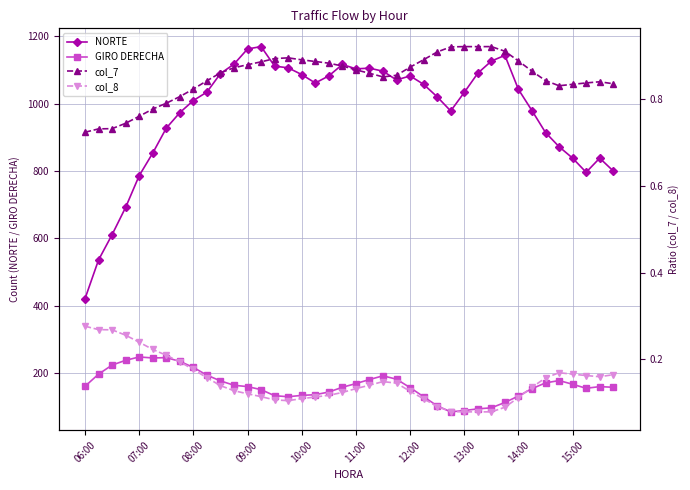

The NORTE series shows 221 at 06:00. True or false?

False